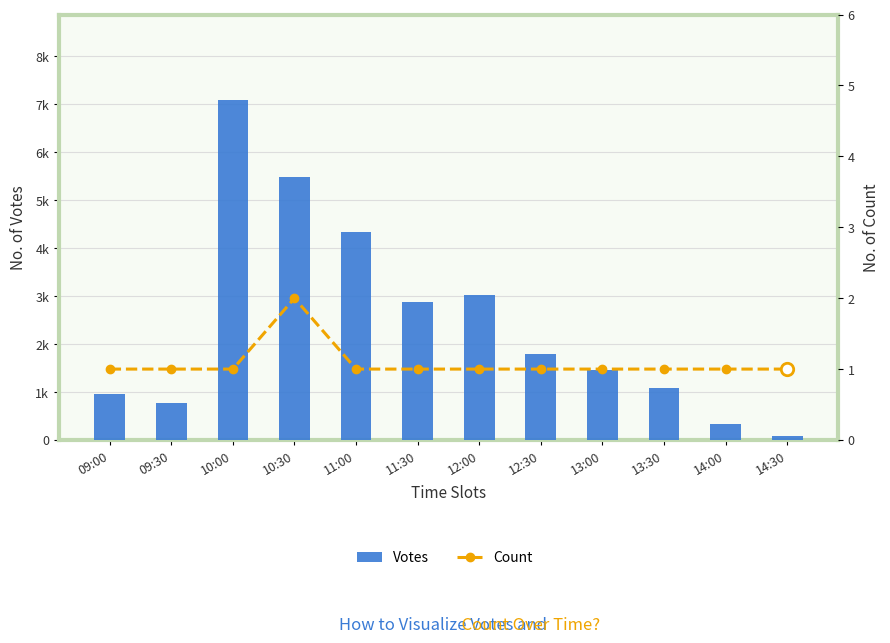

At how many categories does at least one series exceed 1819?

5